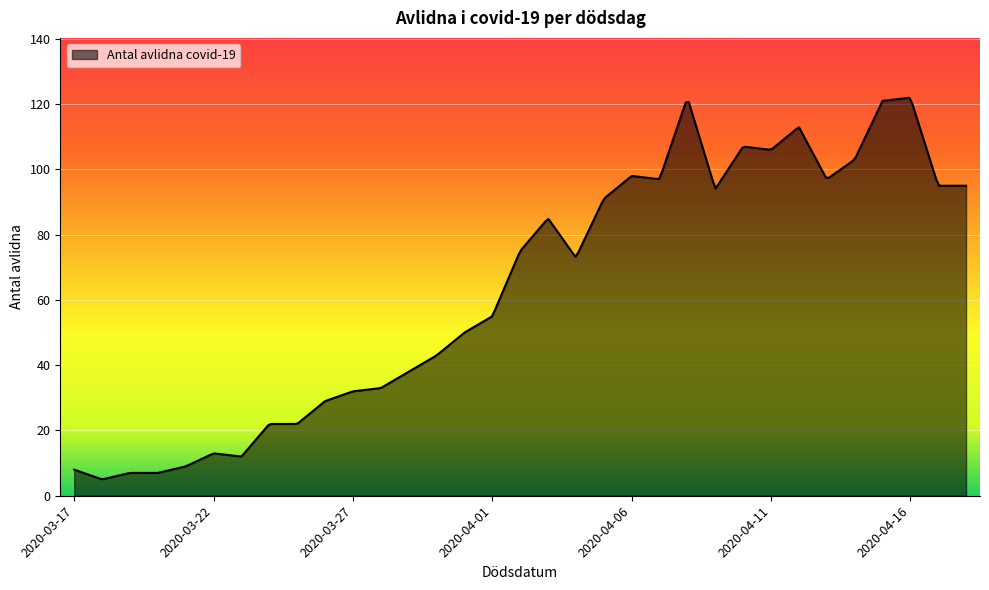

Count the number of data series in this chart.

1